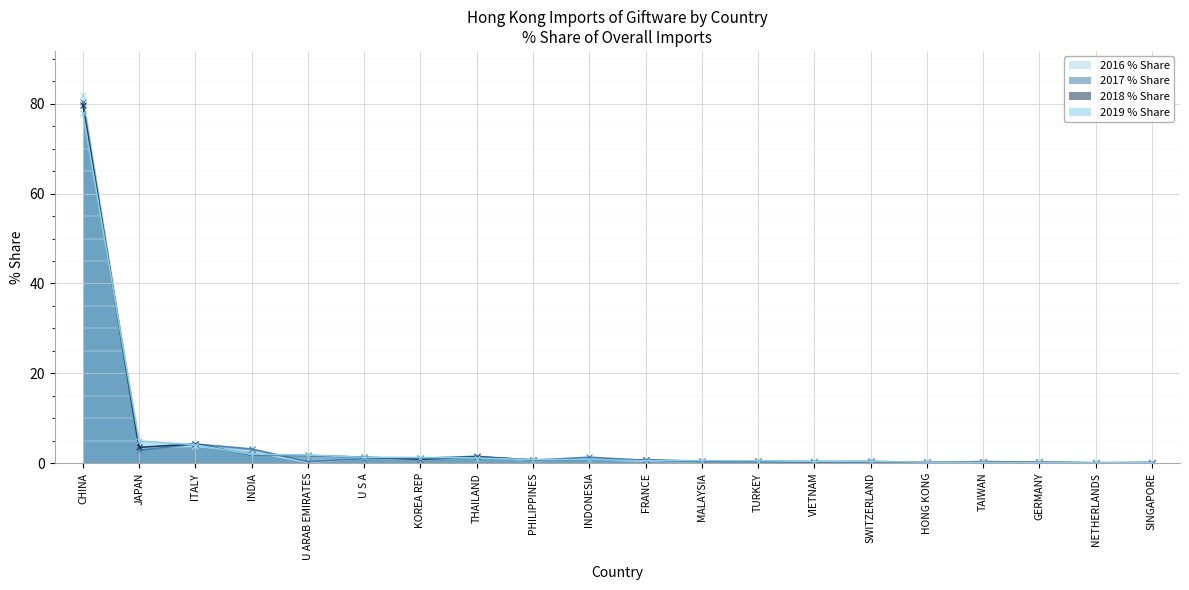

At how many categories does at least one series exceed 65?

1